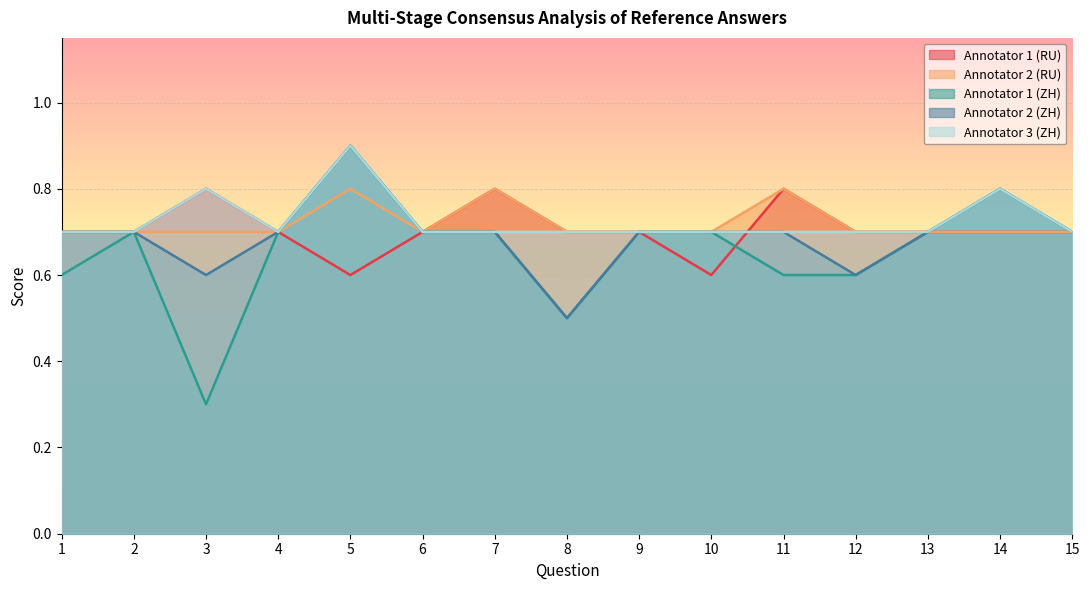

Which label corresponds to the largest value in the chart?

5